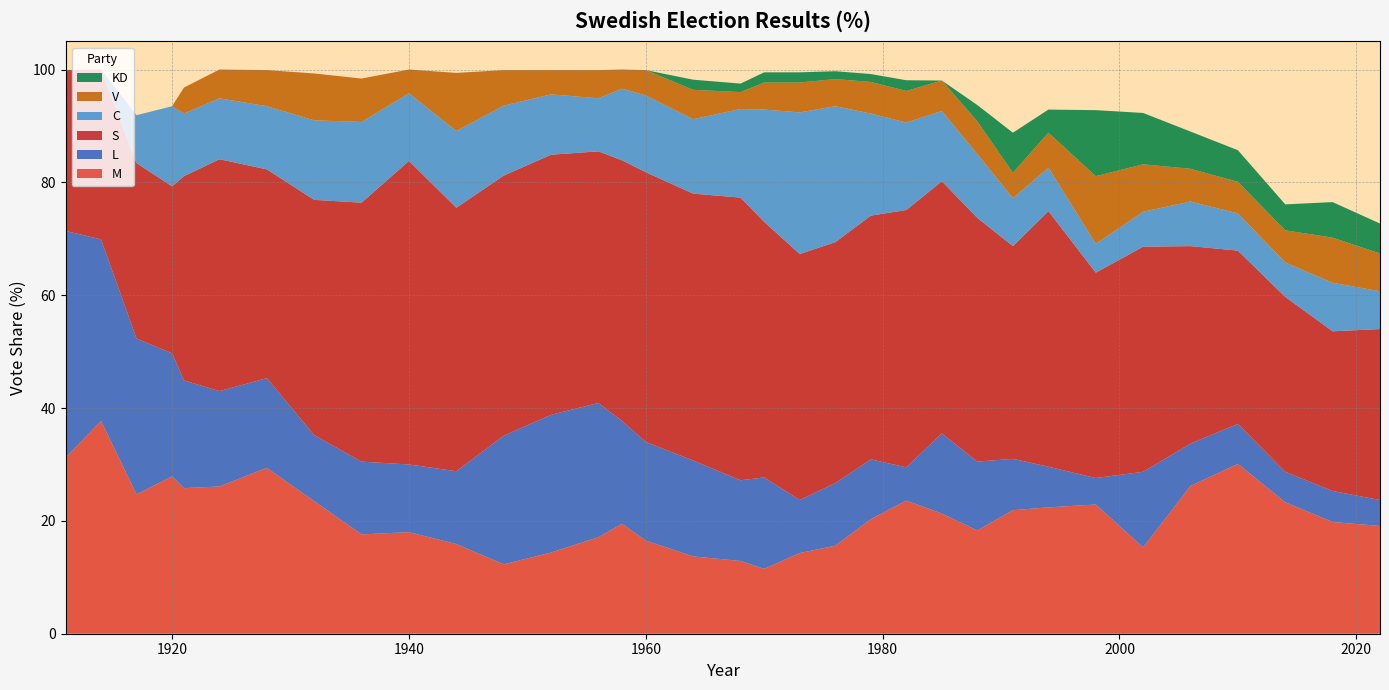

Reading right to left, list all the values displayed in this chart.

M: 2022=19.1	2018=19.8	2014=23.3	2010=30.1	2006=26.2	2002=15.3	1998=22.9	1994=22.4	1991=21.9	1988=18.3	1985=21.3	1982=23.6	1979=20.3	1976=15.6	1973=14.3	1970=11.5	1968=12.9	1964=13.7	1960=16.5	1958=19.5	1956=17.1	1952=14.4	1948=12.3	1944=15.9	1940=18.0	1936=17.6	1932=23.5	1928=29.4	1924=26.1	1921=25.8	1920=27.9	1917=24.7	1914=37.7	1911=31.2
L: 2022=4.6	2018=5.5	2014=5.4	2010=7.1	2006=7.5	2002=13.4	1998=4.7	1994=7.2	1991=9.1	1988=12.2	1985=14.2	1982=5.9	1979=10.6	1976=11.1	1973=9.4	1970=16.2	1968=14.3	1964=17.0	1960=17.5	1958=18.2	1956=23.8	1952=24.4	1948=22.8	1944=12.9	1940=12.0	1936=12.9	1932=11.7	1928=15.9	1924=16.9	1921=19.1	1920=21.8	1917=27.6	1914=32.2	1911=40.2
S: 2022=30.3	2018=28.3	2014=31.0	2010=30.7	2006=35.0	2002=39.9	1998=36.4	1994=45.3	1991=37.7	1988=43.2	1985=44.7	1982=45.6	1979=43.2	1976=42.7	1973=43.6	1970=45.3	1968=50.1	1964=47.3	1960=47.8	1958=46.2	1956=44.6	1952=46.1	1948=46.1	1944=46.7	1940=53.8	1936=45.9	1932=41.7	1928=37.0	1924=41.1	1921=36.2	1920=29.6	1917=31.1	1914=30.1	1911=28.5
C: 2022=6.7	2018=8.6	2014=6.1	2010=6.6	2006=7.9	2002=6.2	1998=5.1	1994=7.7	1991=8.5	1988=11.3	1985=12.4	1982=15.5	1979=18.1	1976=24.1	1973=25.1	1970=19.9	1968=15.7	1964=13.2	1960=13.6	1958=12.7	1956=9.4	1952=10.7	1948=12.4	1944=13.6	1940=12.0	1936=14.3	1932=14.1	1928=11.2	1924=10.8	1921=11.1	1920=14.2	1917=8.5	1914=0.0	1911=0.0
V: 2022=6.7	2018=8.0	2014=5.7	2010=5.6	2006=5.8	2002=8.4	1998=12.0	1994=6.2	1991=4.5	1988=5.8	1985=5.4	1982=5.6	1979=5.6	1976=4.8	1973=5.3	1970=4.8	1968=3.0	1964=5.2	1960=4.5	1958=3.4	1956=5.0	1952=4.3	1948=6.3	1944=10.3	1940=4.2	1936=7.7	1932=8.3	1928=6.4	1924=5.1	1921=4.6	1920=0.0	1917=0.0	1914=0.0	1911=0.0
KD: 2022=5.3	2018=6.3	2014=4.6	2010=5.6	2006=6.6	2002=9.1	1998=11.7	1994=4.1	1991=7.1	1988=2.9	1985=0.0	1982=1.9	1979=1.4	1976=1.4	1973=1.8	1970=1.8	1968=1.5	1964=1.8	1960=0.0	1958=0.0	1956=0.0	1952=0.0	1948=0.0	1944=0.0	1940=0.0	1936=0.0	1932=0.0	1928=0.0	1924=0.0	1921=0.0	1920=0.0	1917=0.0	1914=0.0	1911=0.0